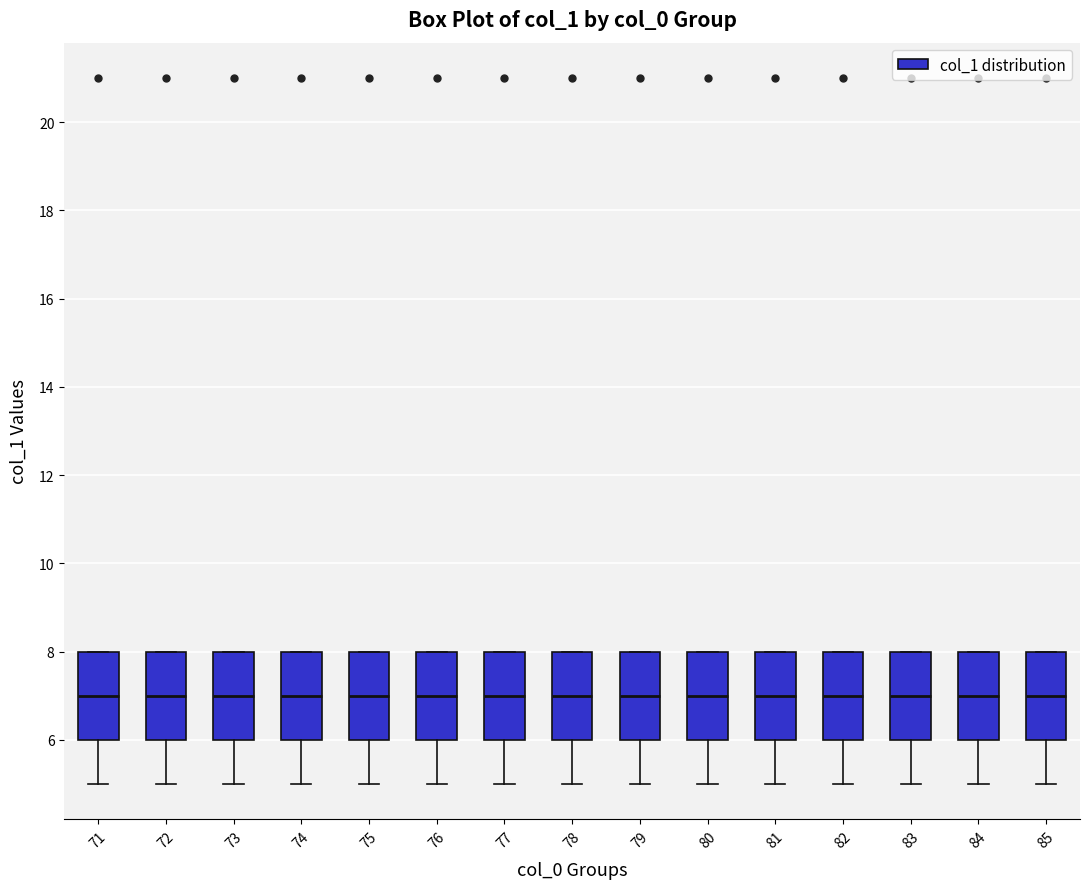

Reading left to right, read every box against the y-axis: the position of its median line, the range the box covers, and the ends of its whiskers. The values are not printed on the chart, so give them approximately, as read against the axis.

71: median 7, box 6 to 8, whiskers 5 to 8
72: median 7, box 6 to 8, whiskers 5 to 8
73: median 7, box 6 to 8, whiskers 5 to 8
74: median 7, box 6 to 8, whiskers 5 to 8
75: median 7, box 6 to 8, whiskers 5 to 8
76: median 7, box 6 to 8, whiskers 5 to 8
77: median 7, box 6 to 8, whiskers 5 to 8
78: median 7, box 6 to 8, whiskers 5 to 8
79: median 7, box 6 to 8, whiskers 5 to 8
80: median 7, box 6 to 8, whiskers 5 to 8
81: median 7, box 6 to 8, whiskers 5 to 8
82: median 7, box 6 to 8, whiskers 5 to 8
83: median 7, box 6 to 8, whiskers 5 to 8
84: median 7, box 6 to 8, whiskers 5 to 8
85: median 7, box 6 to 8, whiskers 5 to 8